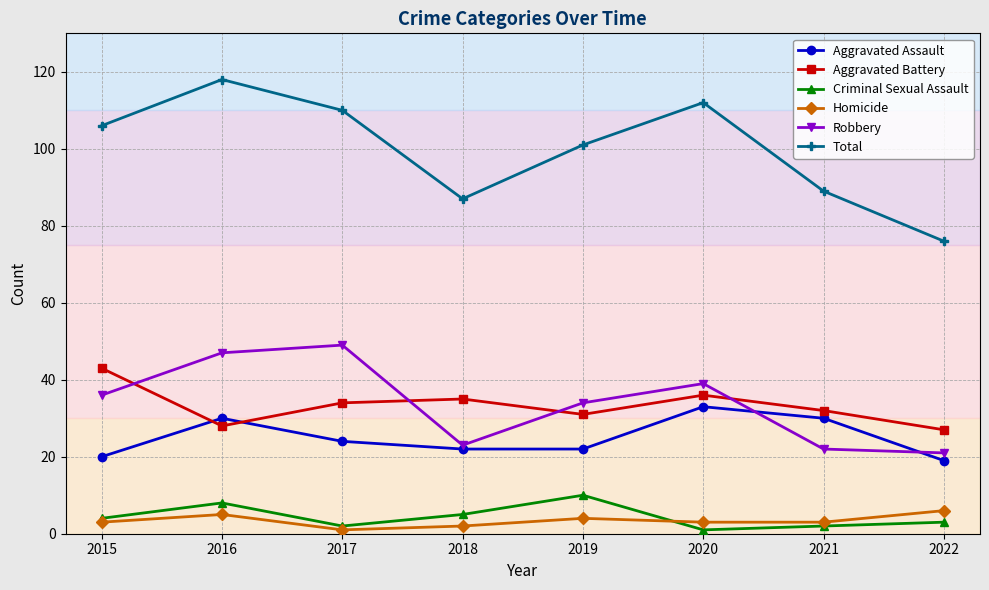

The value of Robbery at 2022 is 8. True or false?

False